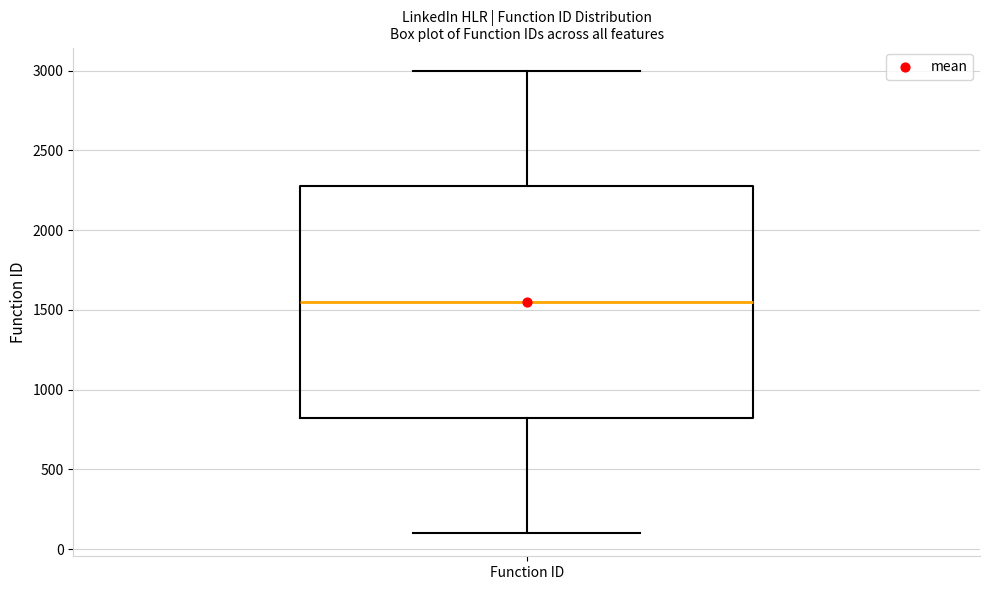

Read this box plot against the y-axis: the position of the median line, the range covered by the box, and the ends of both whiskers. The values are not printed on the chart, so give them approximately, as read against the axis.

median 1550, box 850 to 2300, whiskers 100 to 3000